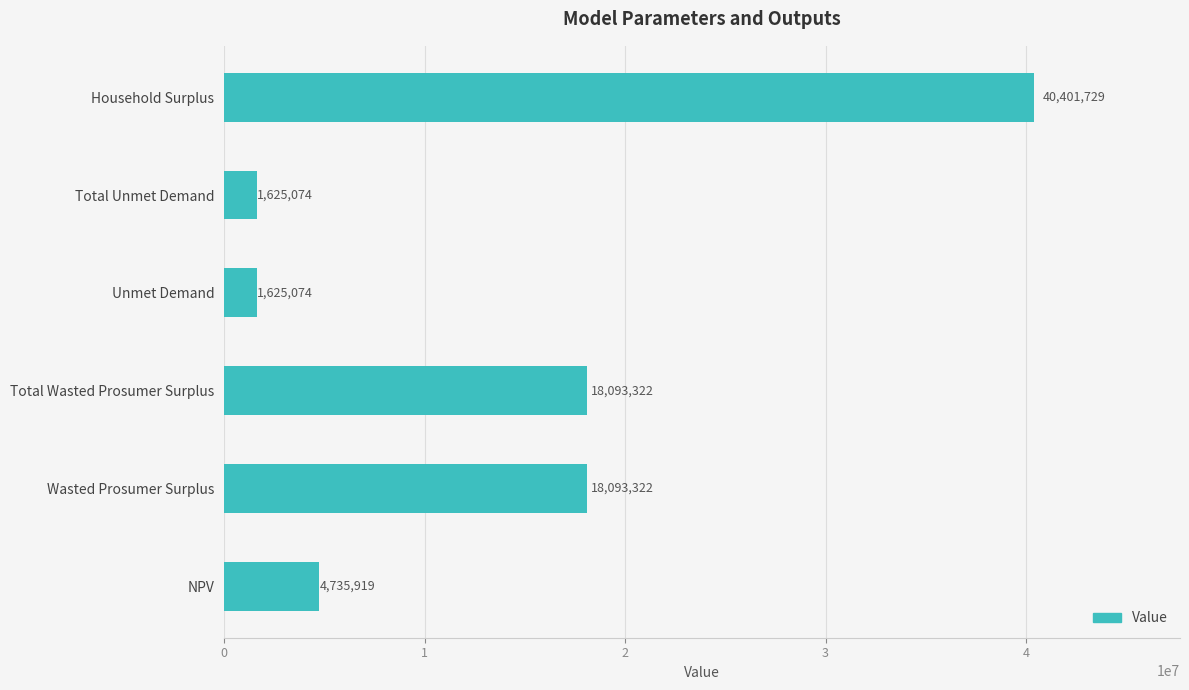

What is the average value?

14095740.0